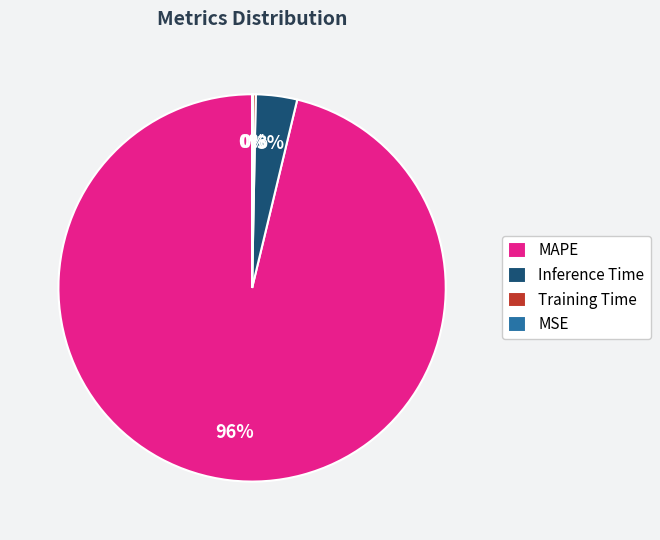

To the nearest percent, what is the average slice percentage?

25%